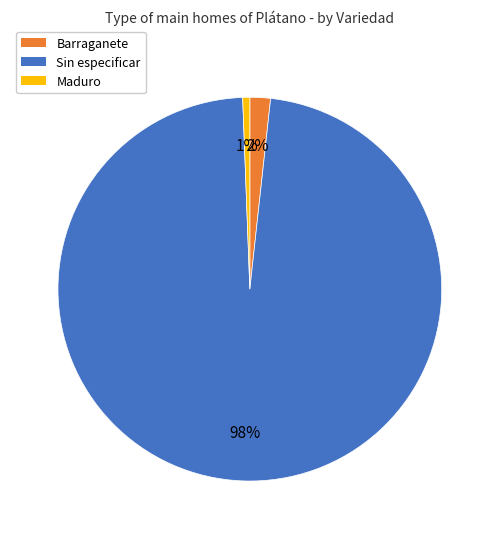

How many segments does this pie chart have?

3